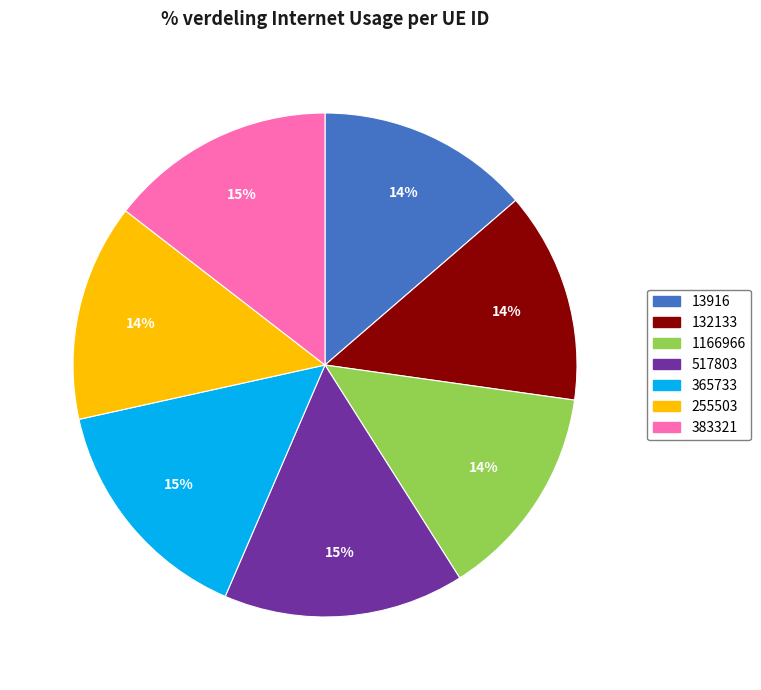

Is the sum of 517803 and 383321 greater than half?

No